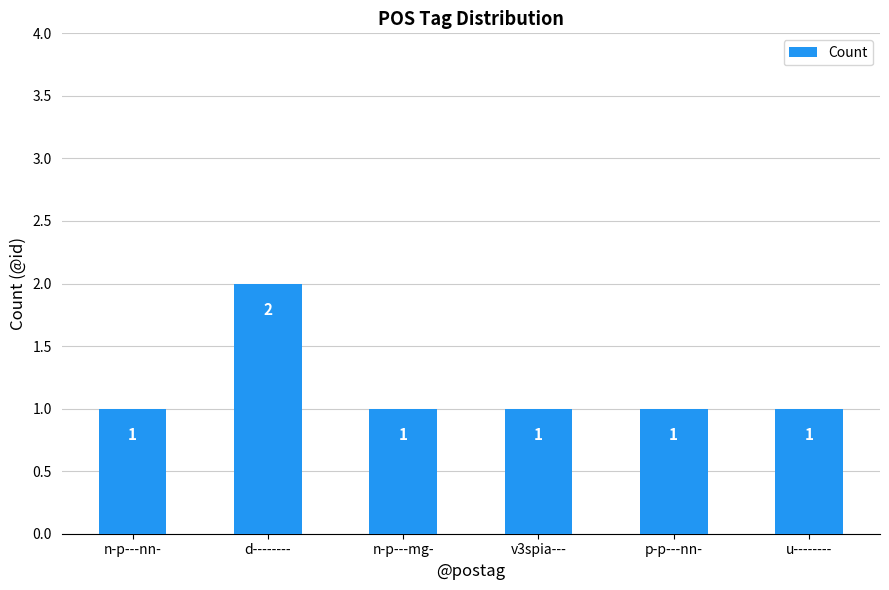

True or false: the data shows 2 at n-p---mg-.

False